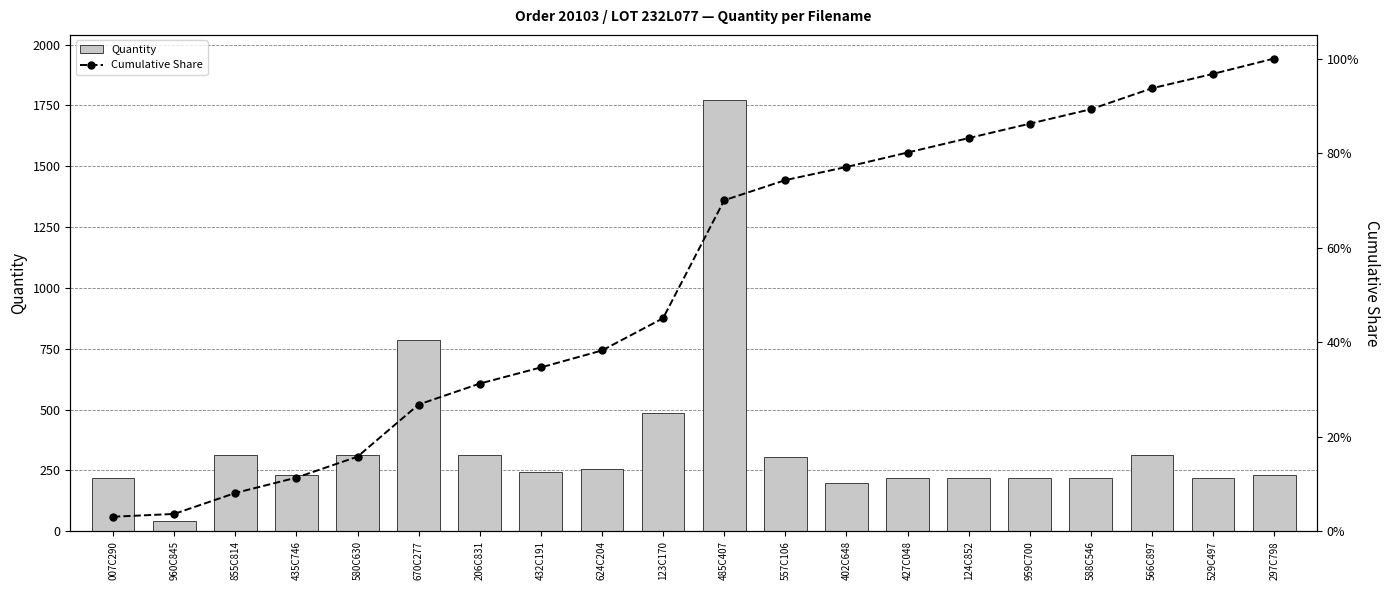

What is the sum of the Cumulative Share values at 624C204 and 588C546?

1.3